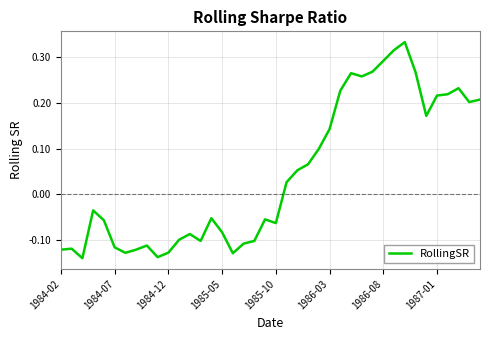

What is the difference between the maximum and minimum values?

0.5